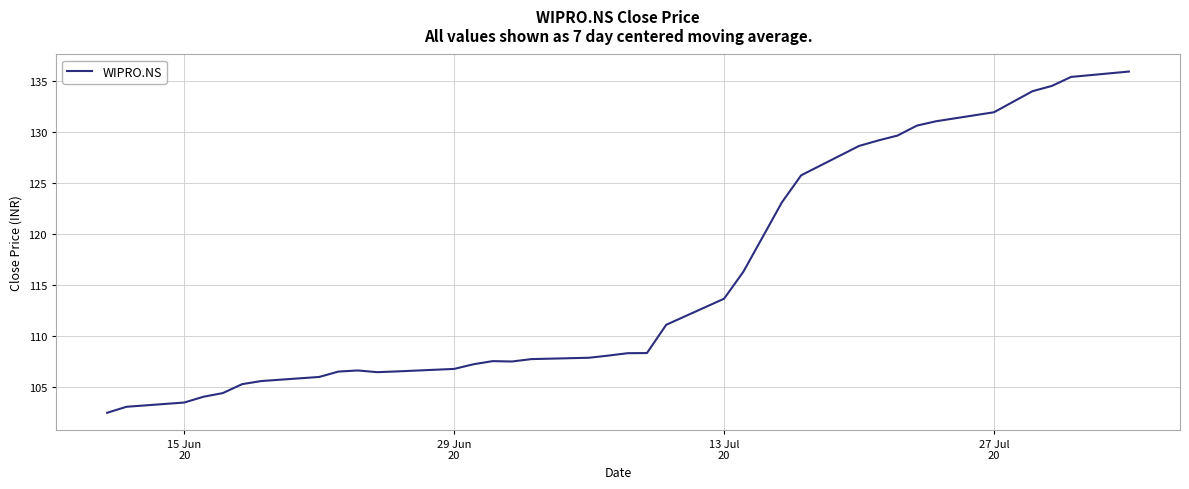

How many categories are shown in the chart?

38